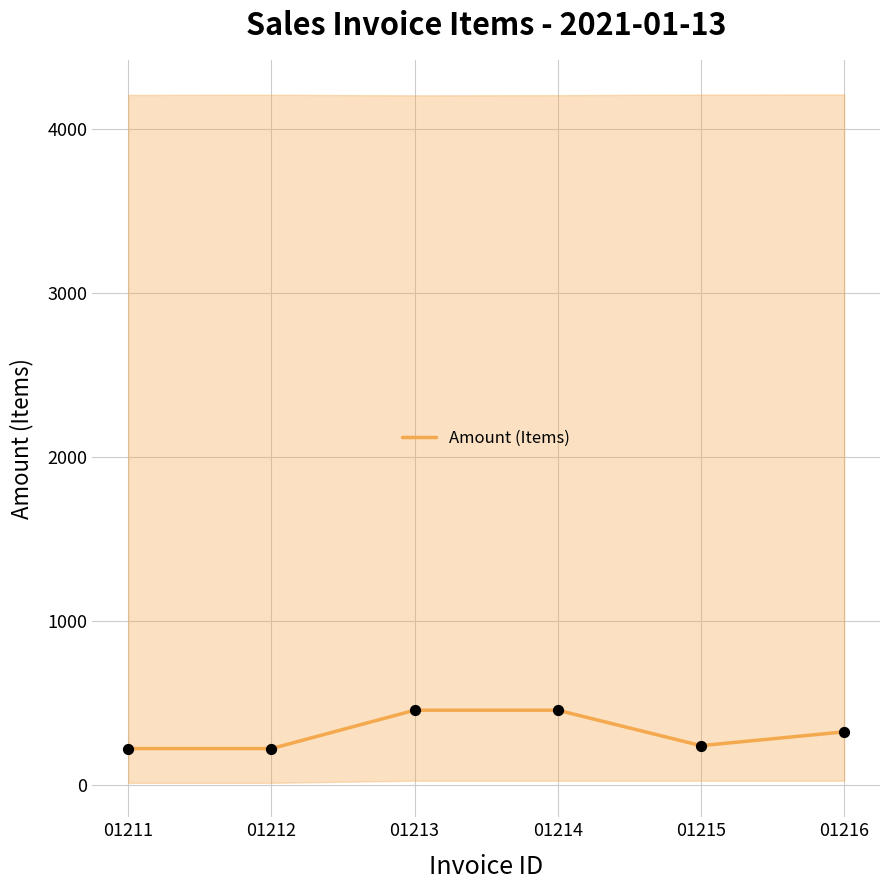

Approximately how many times larger is the value at 01211 compared to 01212?

1.0